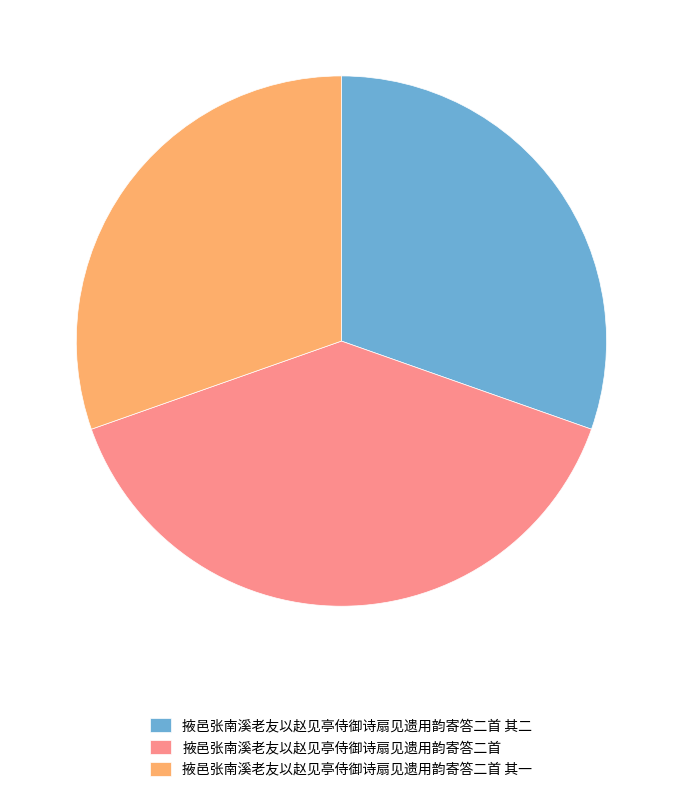

Is it true that 掖邑张南溪老友以赵见亭侍御诗扇见遗用韵寄答二首 其二 is 30% of the pie?

True